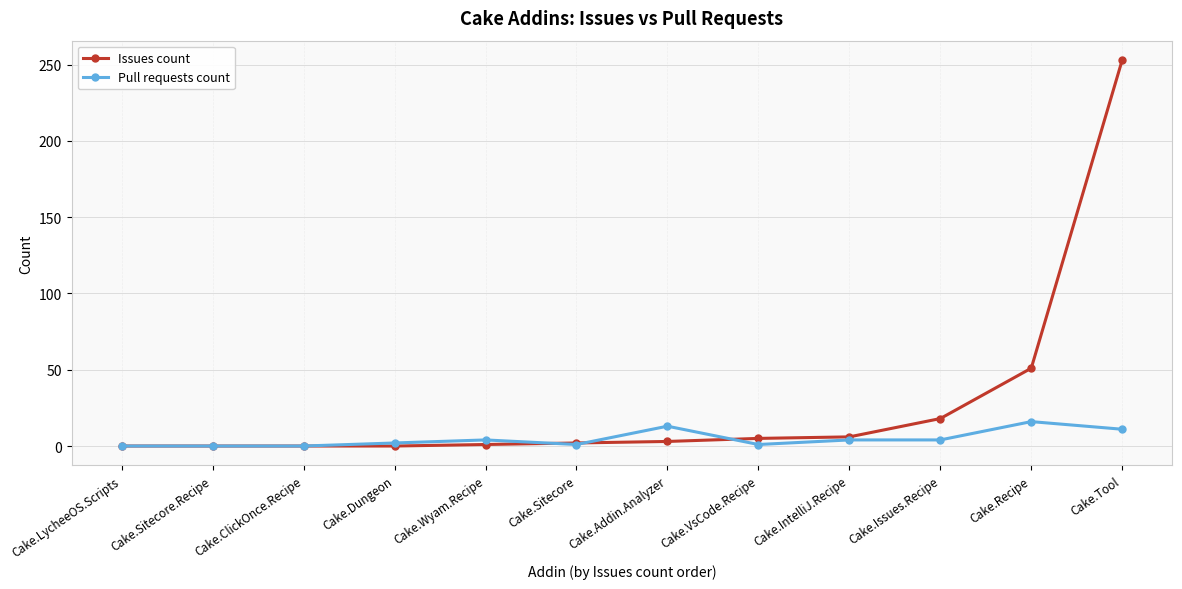

What is the difference between the maximum and minimum values in the Issues count series?

253